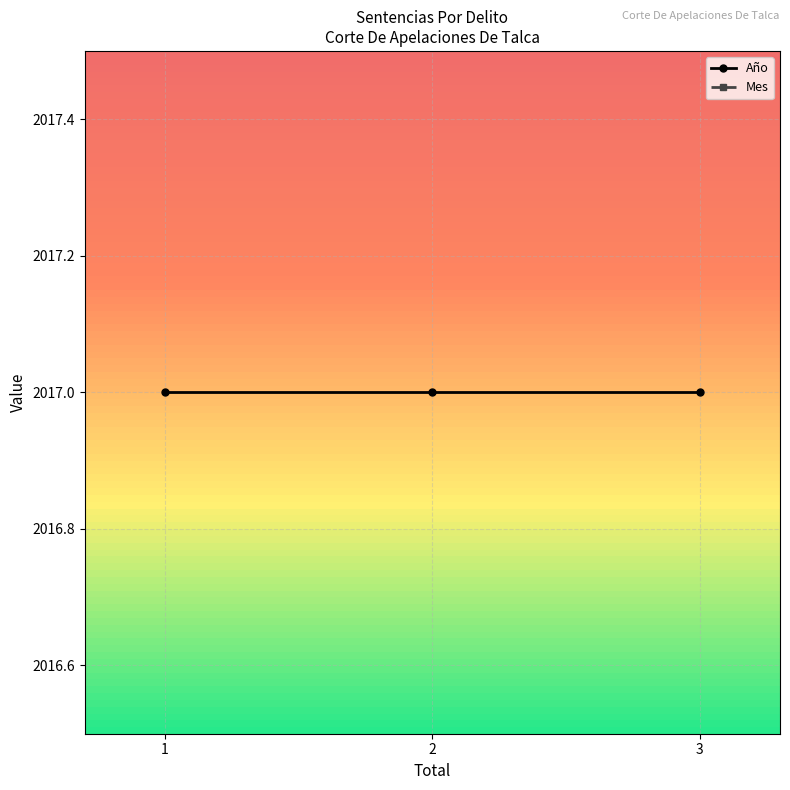

True or false: Año and Mes cross at least once.

False